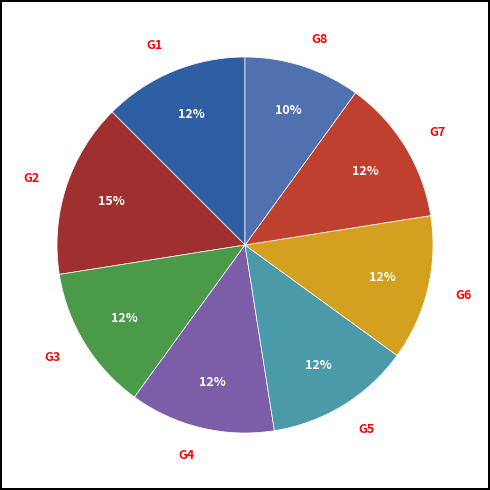

Is it true that G3 is 12% of the pie?

True